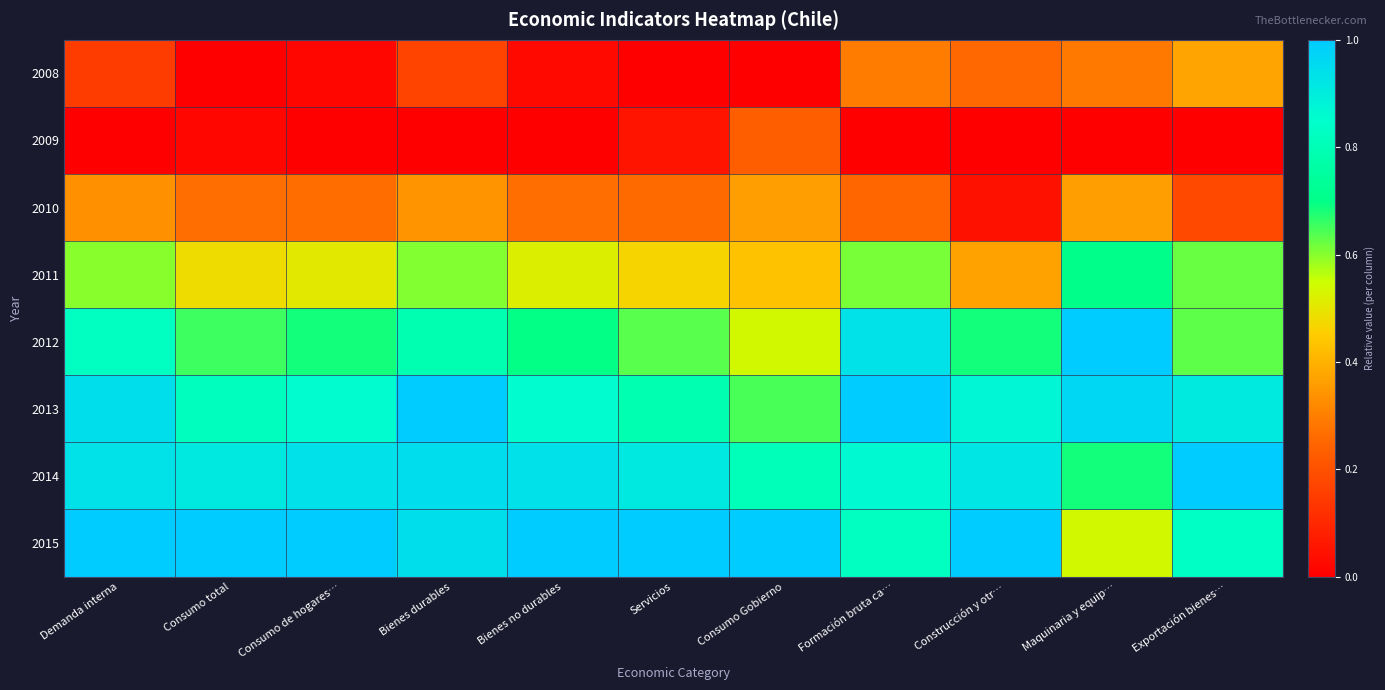

What is the spread (max minus min) of values at Construcción y otr…?

1.0